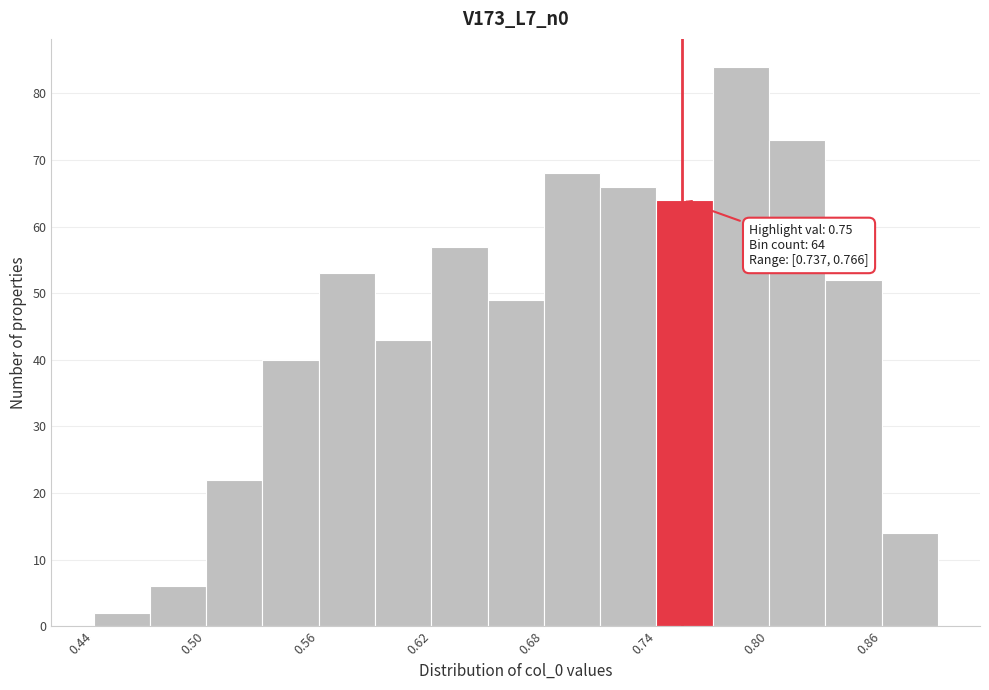

Read against the x-axis, roughly where is the centre of the tallest bar?

0.78